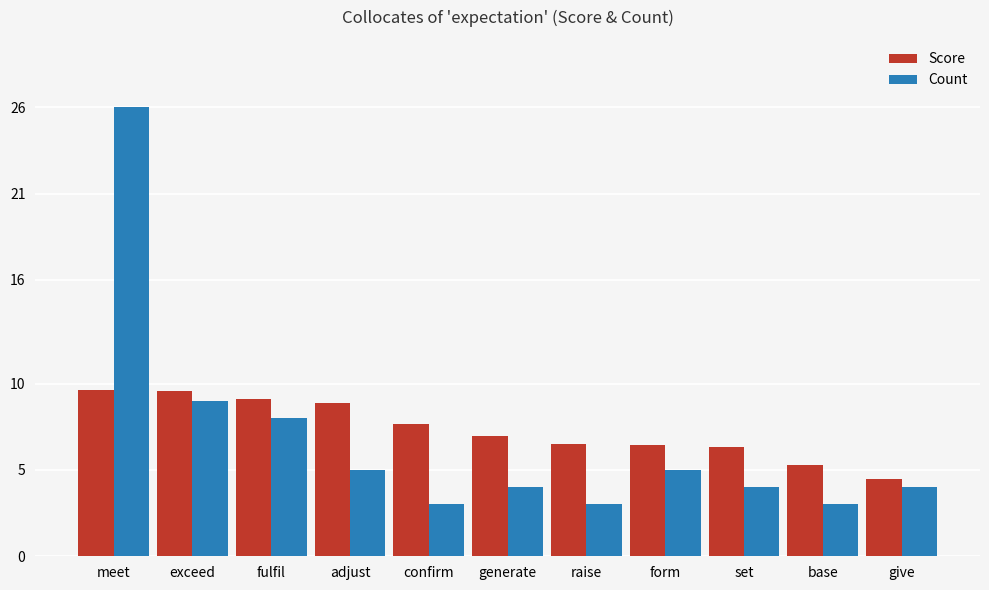

How many categories are shown in the chart?

11